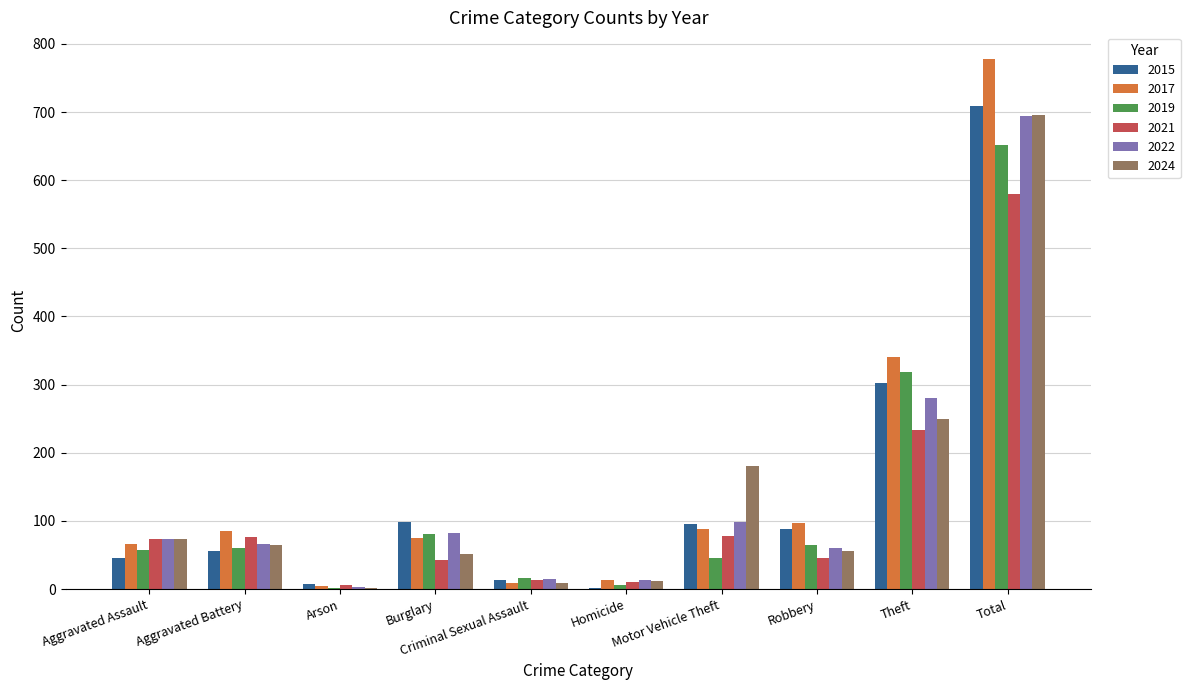

How many series are shown in this chart?

6